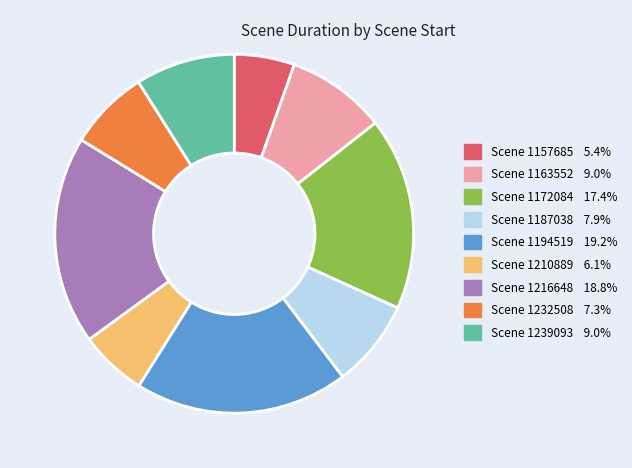

Is there any slice that represents more than half of the pie?

No